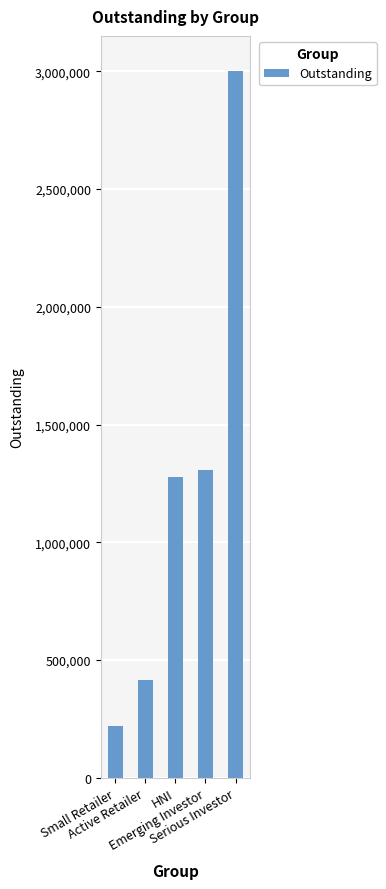

Are the bars horizontal?

No